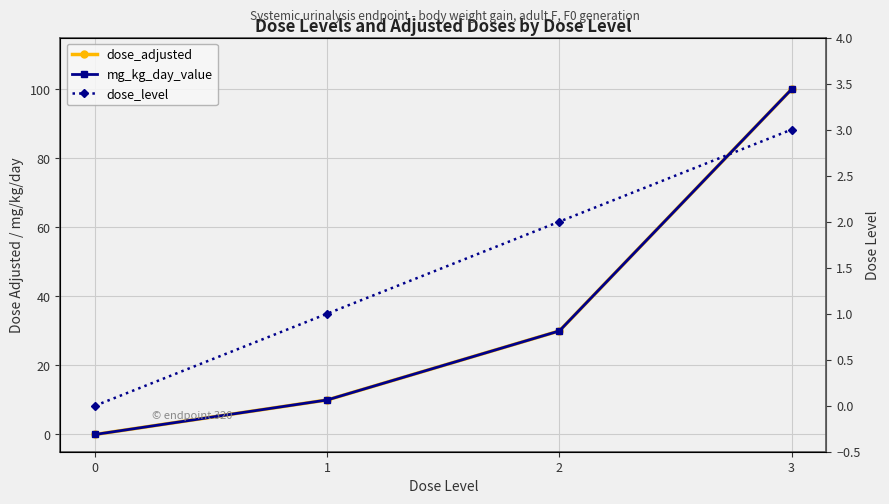

How many values in dose_level are above zero?

3